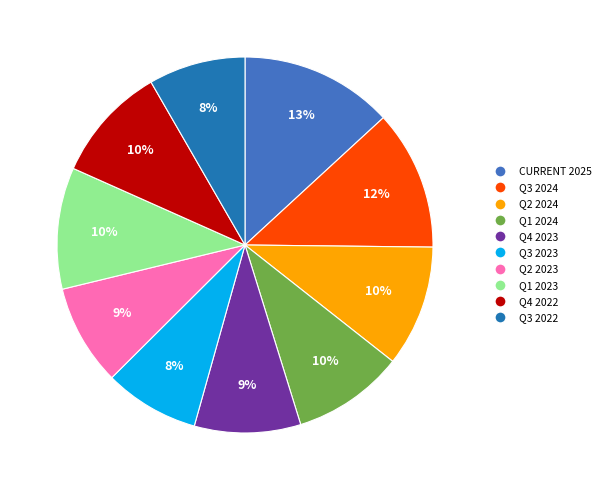

Is there any slice that represents more than half of the pie?

No